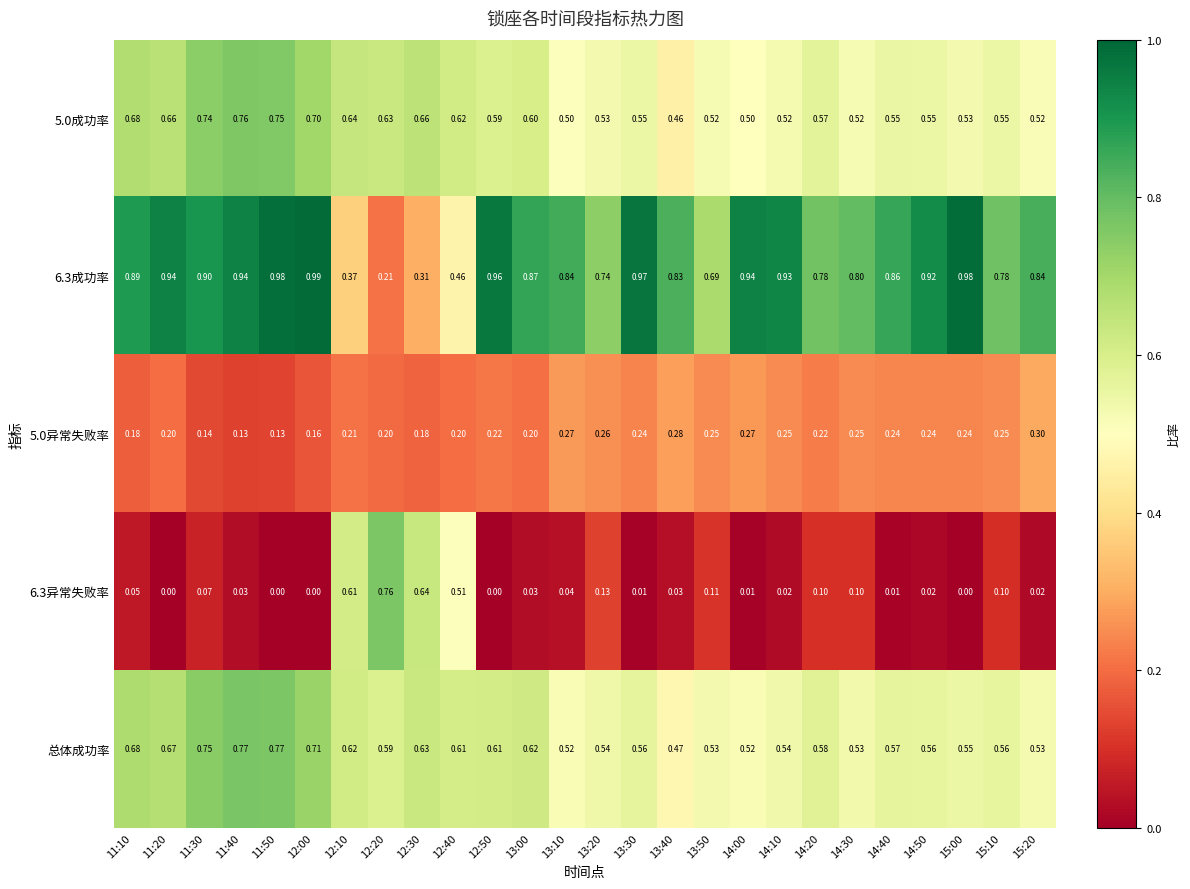

Is the value of 总体成功率 at 15:20 greater than the value of 5.0异常失败率 at 14:00?

Yes